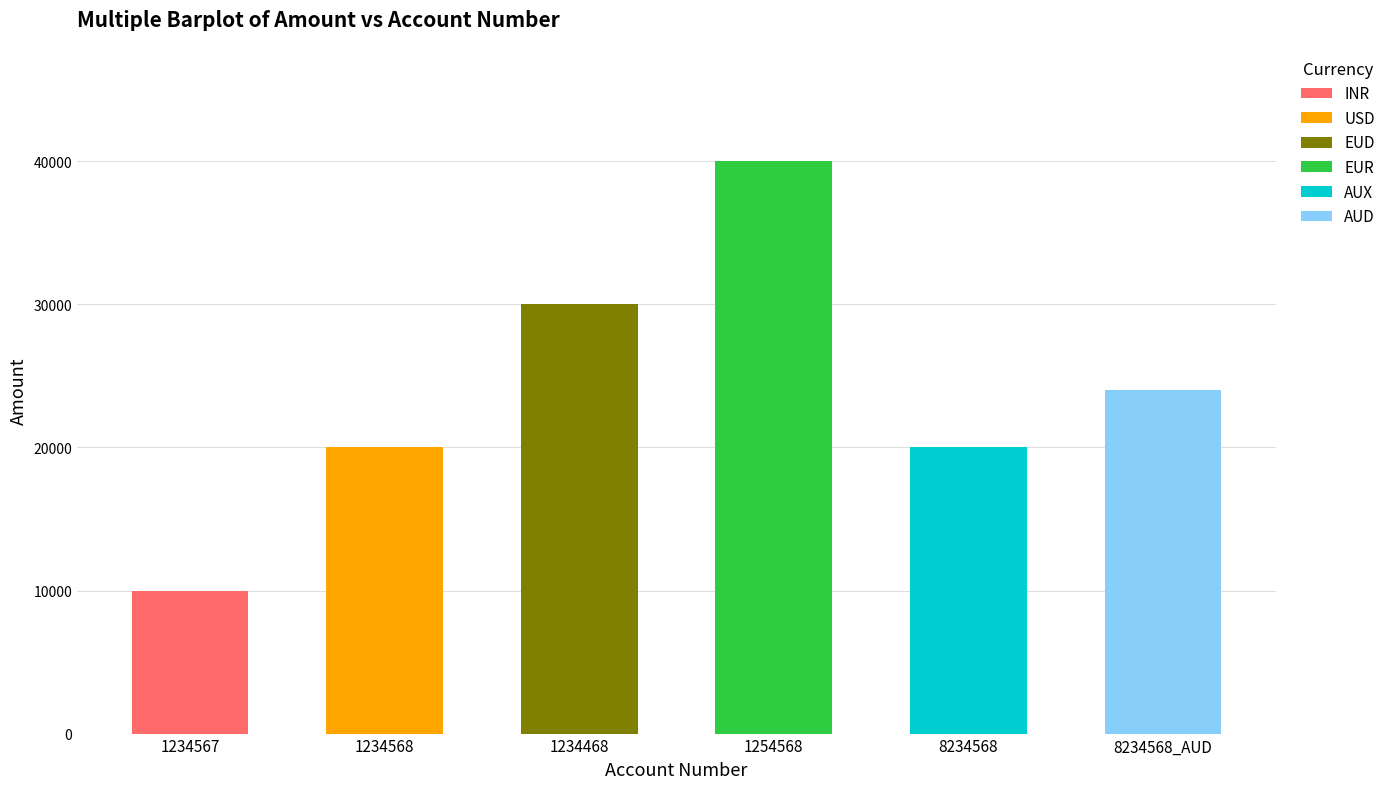

What is the smallest value displayed?

10000